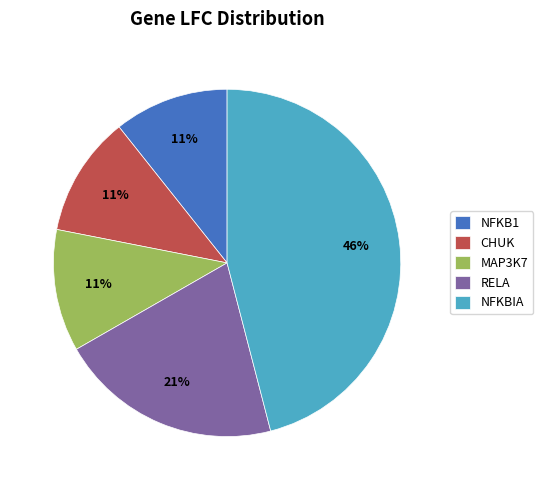

Does CHUK represent more than half of the total?

No